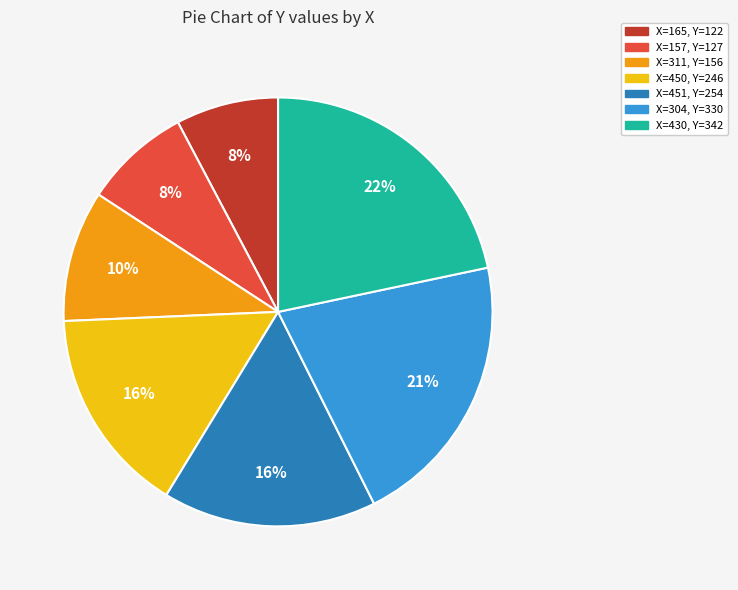

To the nearest percent, what is the difference between the largest and smallest slice percentages?

14%